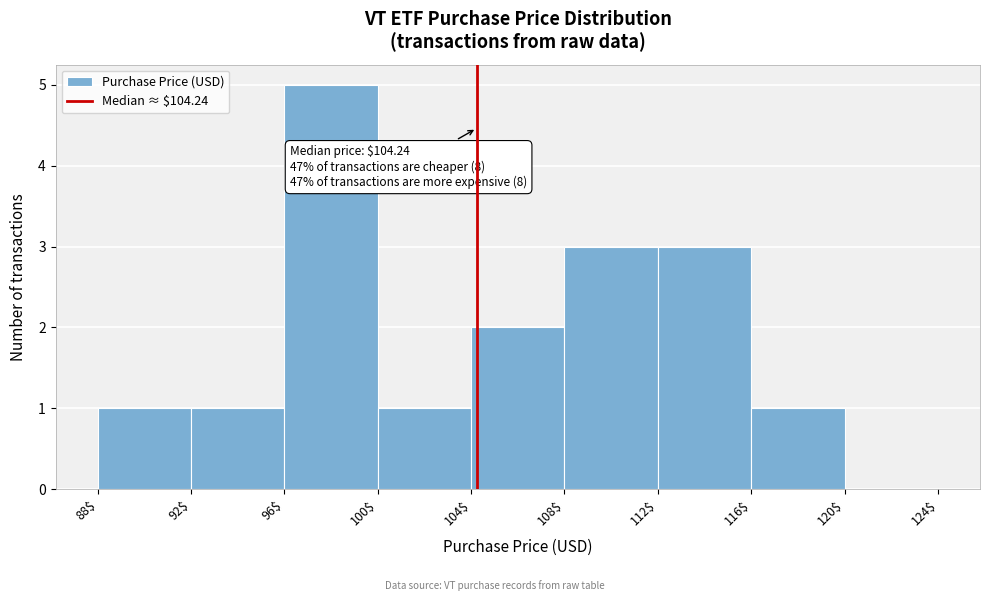

Over which range of the x-axis is the bar tallest?

96$ to 100$